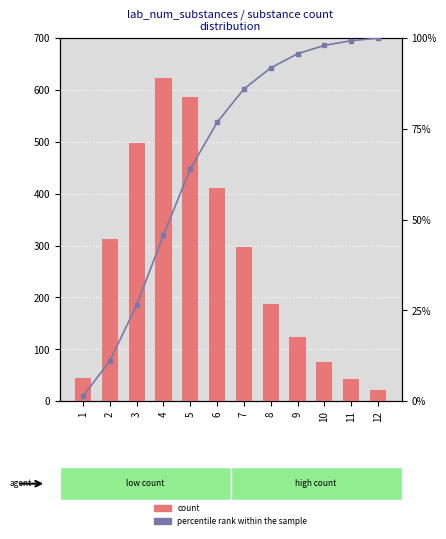

Does the chart contain any negative values?

No